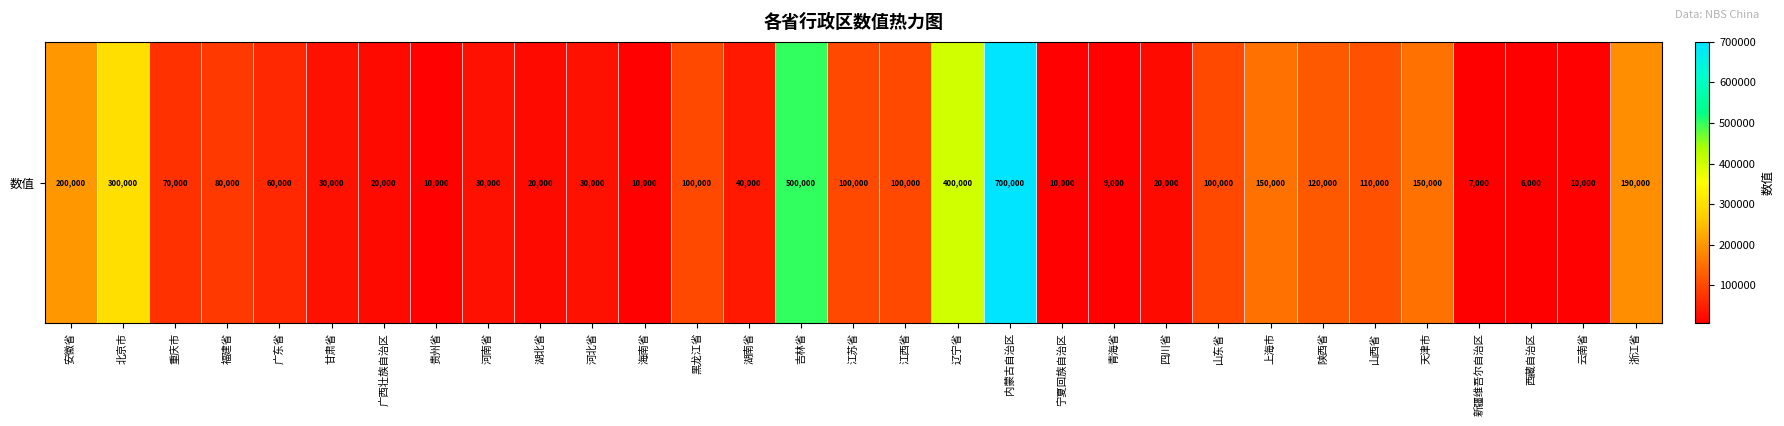

Rank the categories by value from lowest to highest.

西藏自治区, 新疆维吾尔自治区, 青海省, 贵州省, 海南省, 宁夏回族自治区, 云南省, 广西壮族自治区, 湖北省, 四川省, 甘肃省, 河南省, 河北省, 湖南省, 广东省, 重庆市, 福建省, 黑龙江省, 江苏省, 江西省, 山东省, 山西省, 陕西省, 上海市, 天津市, 浙江省, 安徽省, 北京市, 辽宁省, 吉林省, 内蒙古自治区